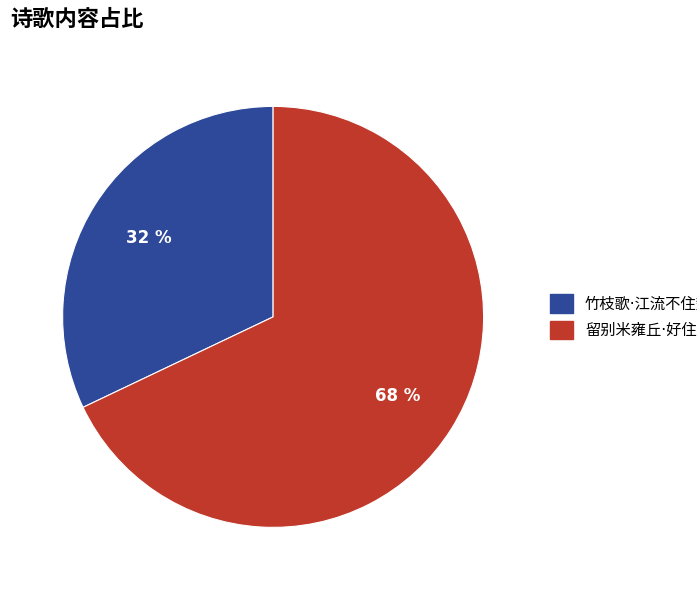

To the nearest percent, what is the average slice percentage?

50%